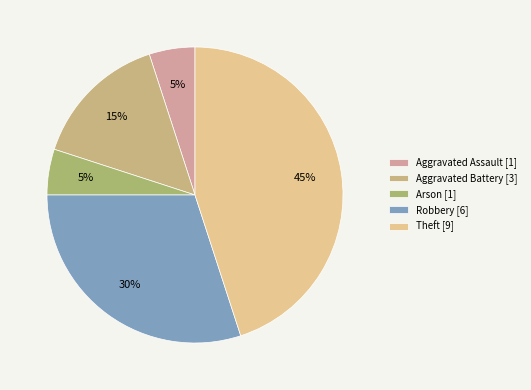

Does Arson account for over 50% of the chart?

No